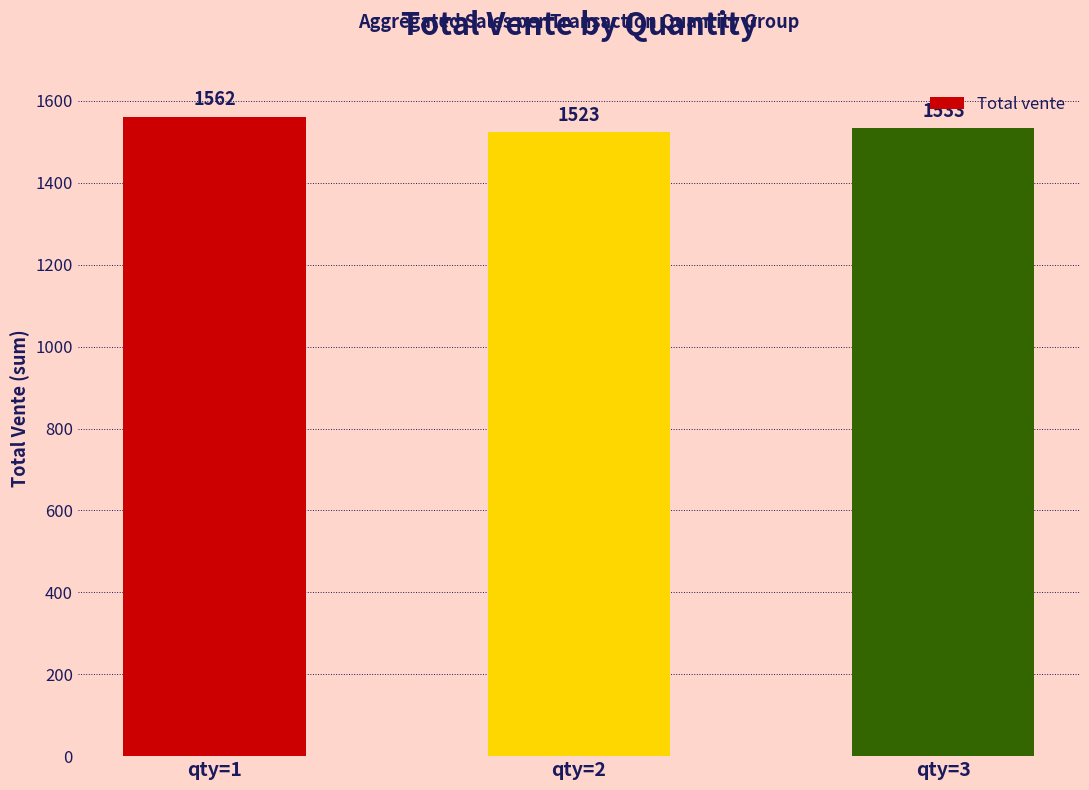

The chart shows a value of 1562 at qty=1. True or false?

True